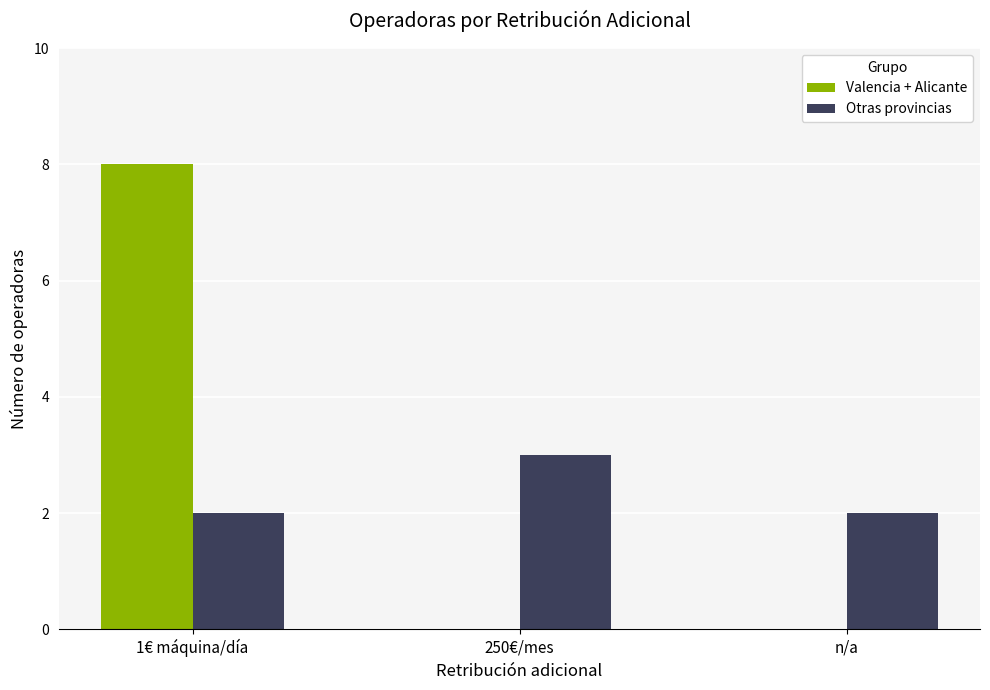

What is the approximate value of Otras provincias at 250€/mes?

3